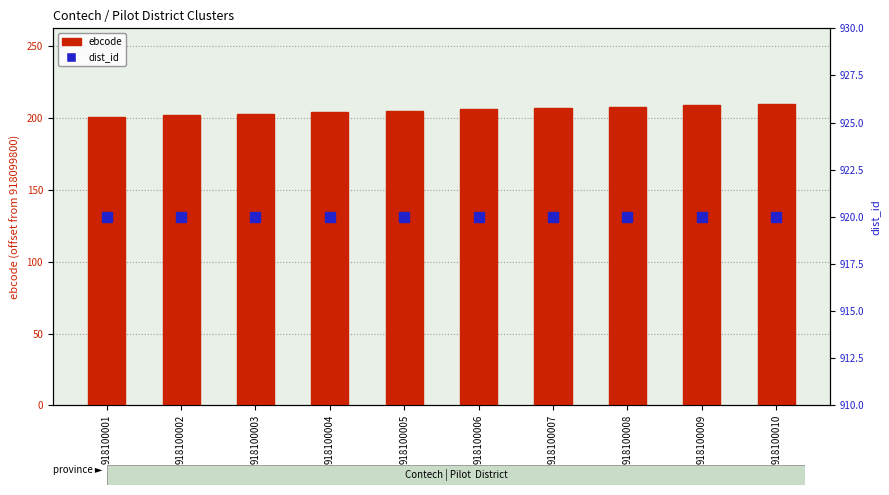

Rank the series by their average value, from highest to lowest.

dist_id, ebcode